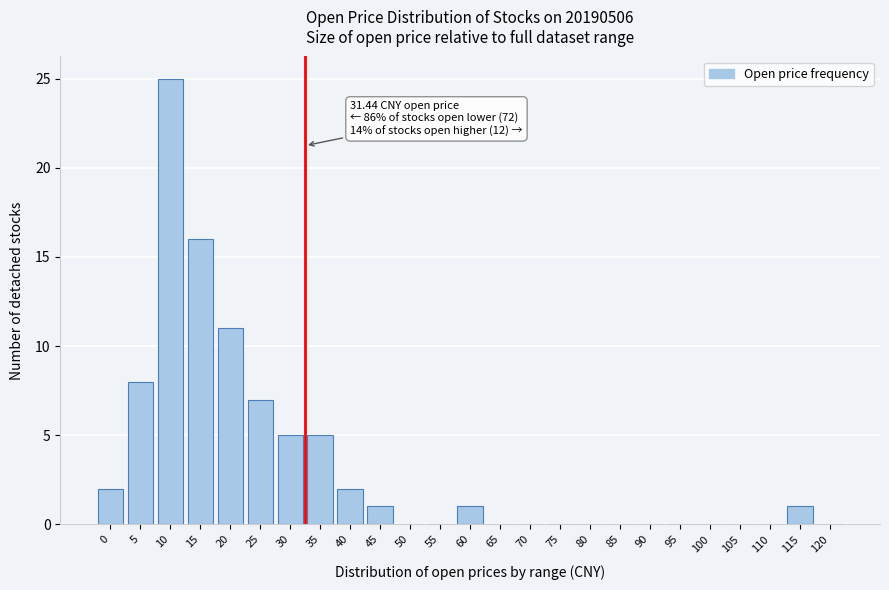

Reading left to right, extract all data points from this chart.

0=2	5=8	10=25	15=16	20=11	25=7	30=5	35=5	40=2	45=1	50=0	55=0	60=1	65=0	70=0	75=0	80=0	85=0	90=0	95=0	100=0	105=0	110=0	115=1	120=0